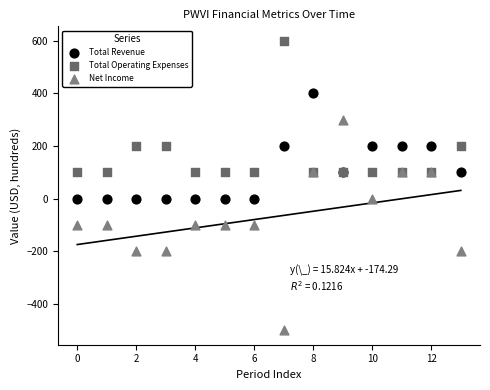

Which series reaches the minimum Y coordinate?

Net Income